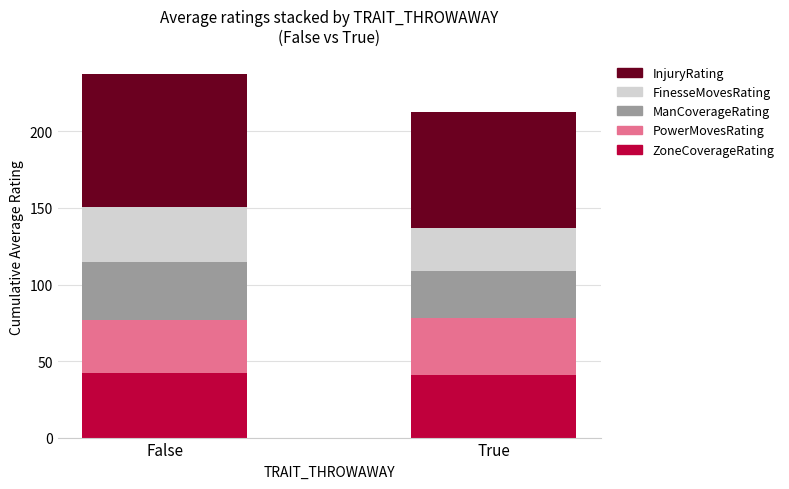

What is the lowest value of the ZoneCoverageRating series?

41.0